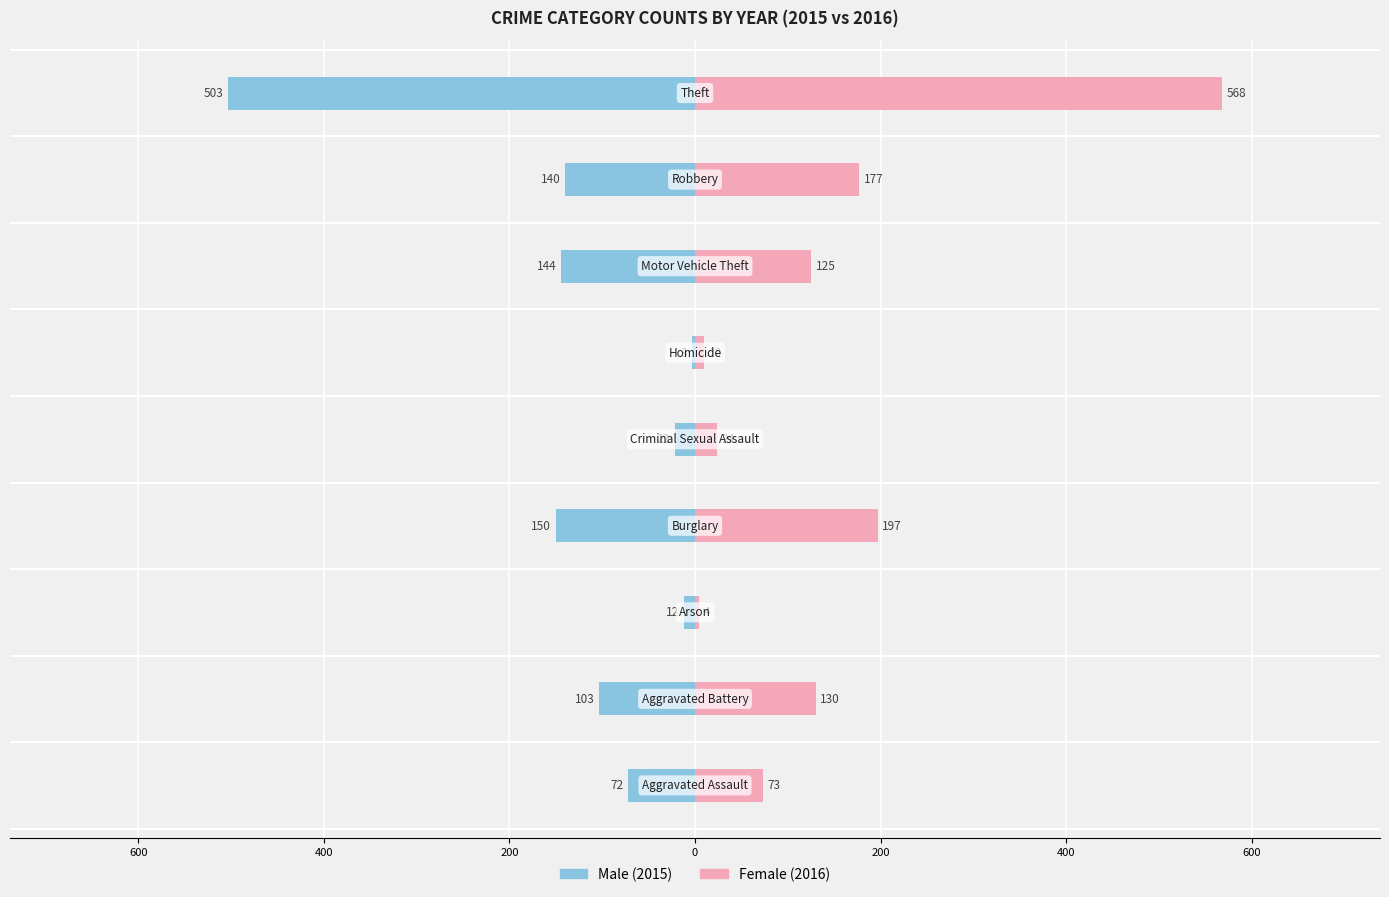

What is the greatest value displayed?

568